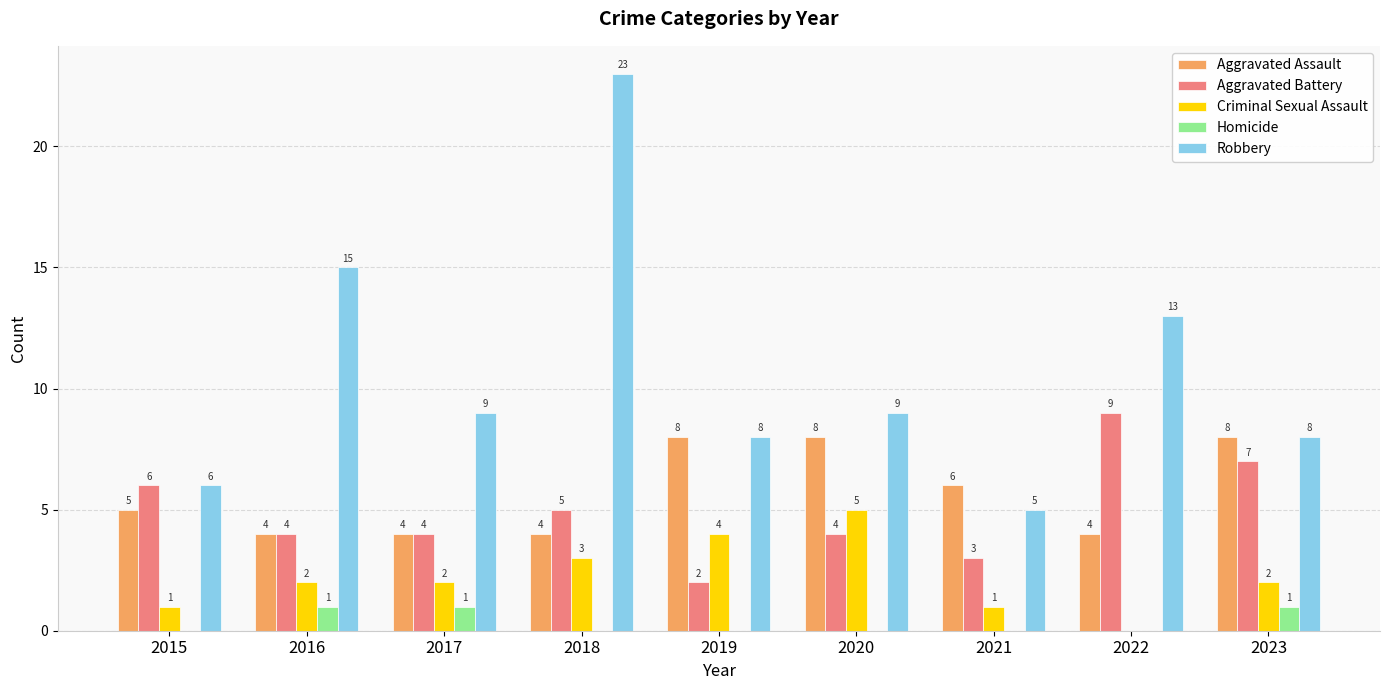

Which label corresponds to the largest value in the chart?

2018